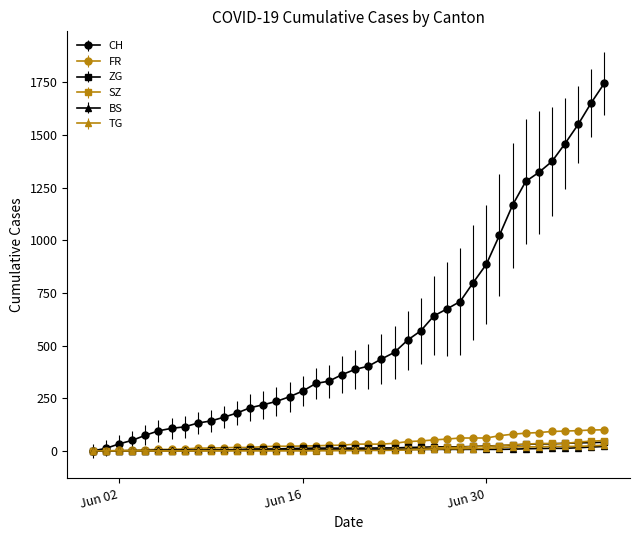

Which series has the largest total across all categories?

CH